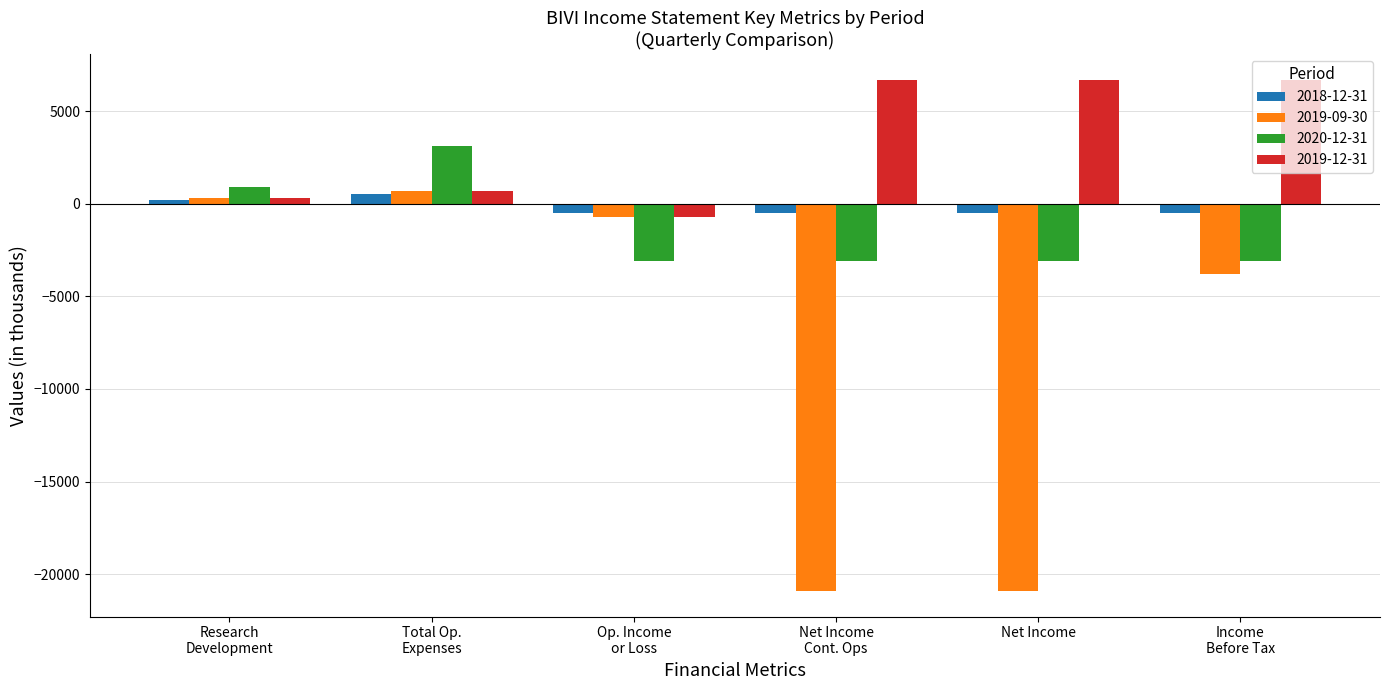

Reading right to left, what are all the values shown in this chart?

2018-12-31: -500	-500	-500	-500	500	200
2019-09-30: -3800	-20900	-20900	-700	700	300
2020-12-31: -3100	-3100	-3100	-3100	3100	900
2019-12-31: 6700	6700	6700	-700	700	300